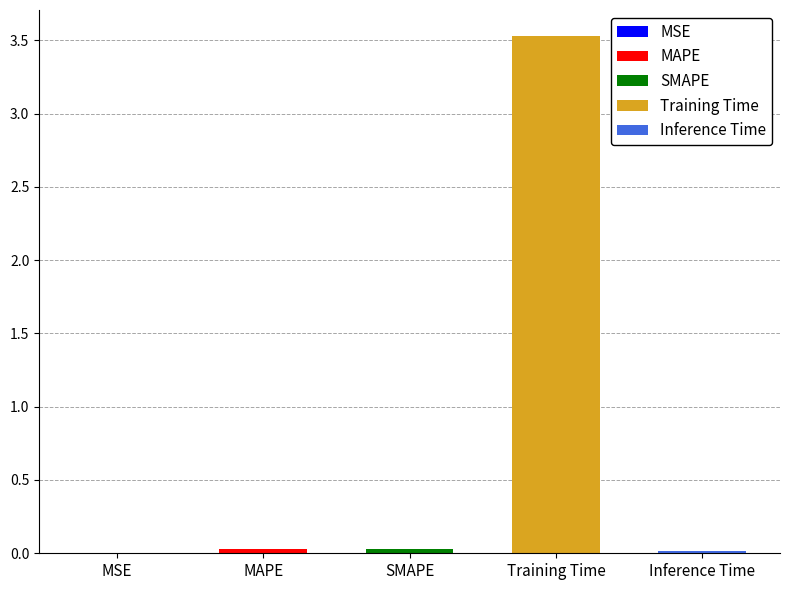

Does the chart contain any negative values?

No